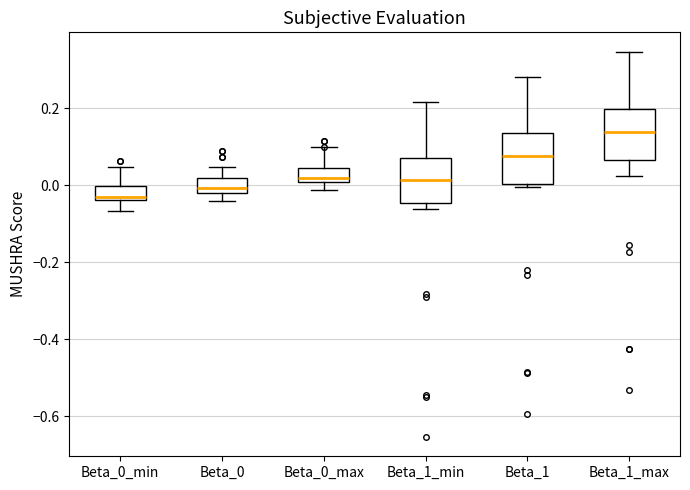

Where does the upper whisker of the box for Beta_1 end on the y-axis? The values are not printed on the chart, so give them approximately, as read against the axis.

0.28